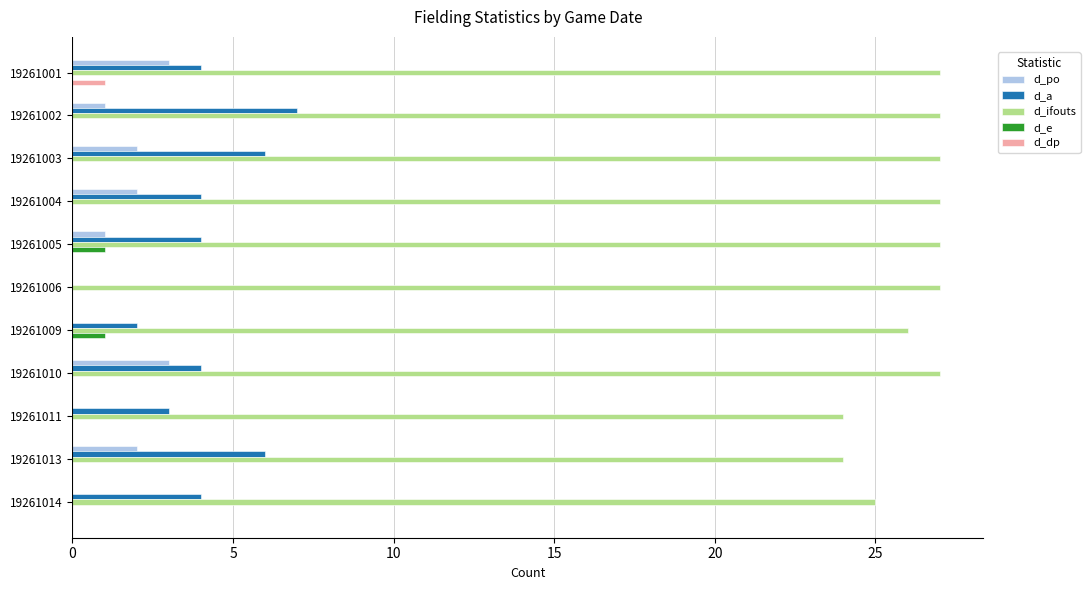

The value of d_e at 19261014 is -1. True or false?

False